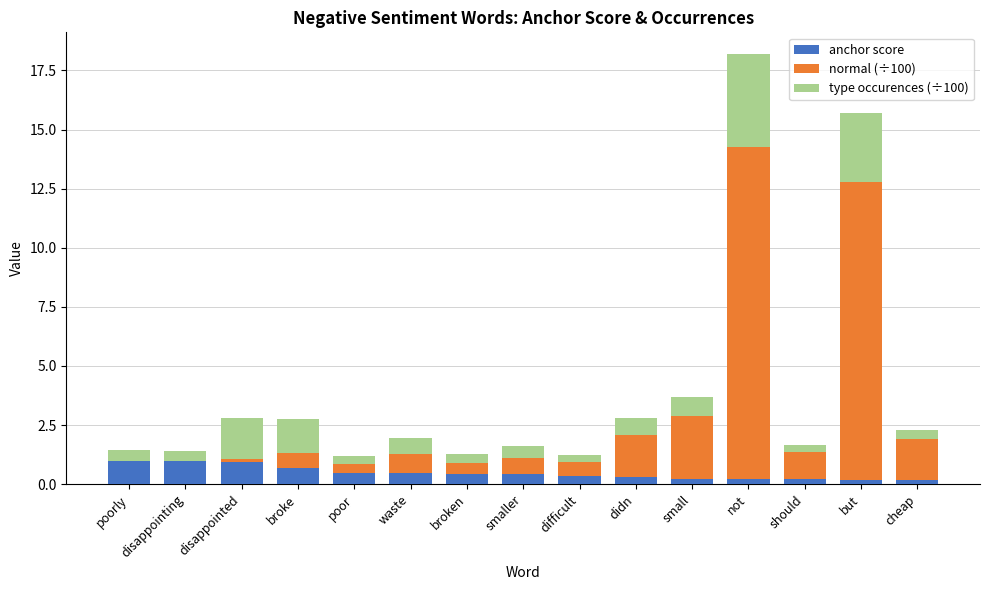

At which category is the sum across all series the highest?

not